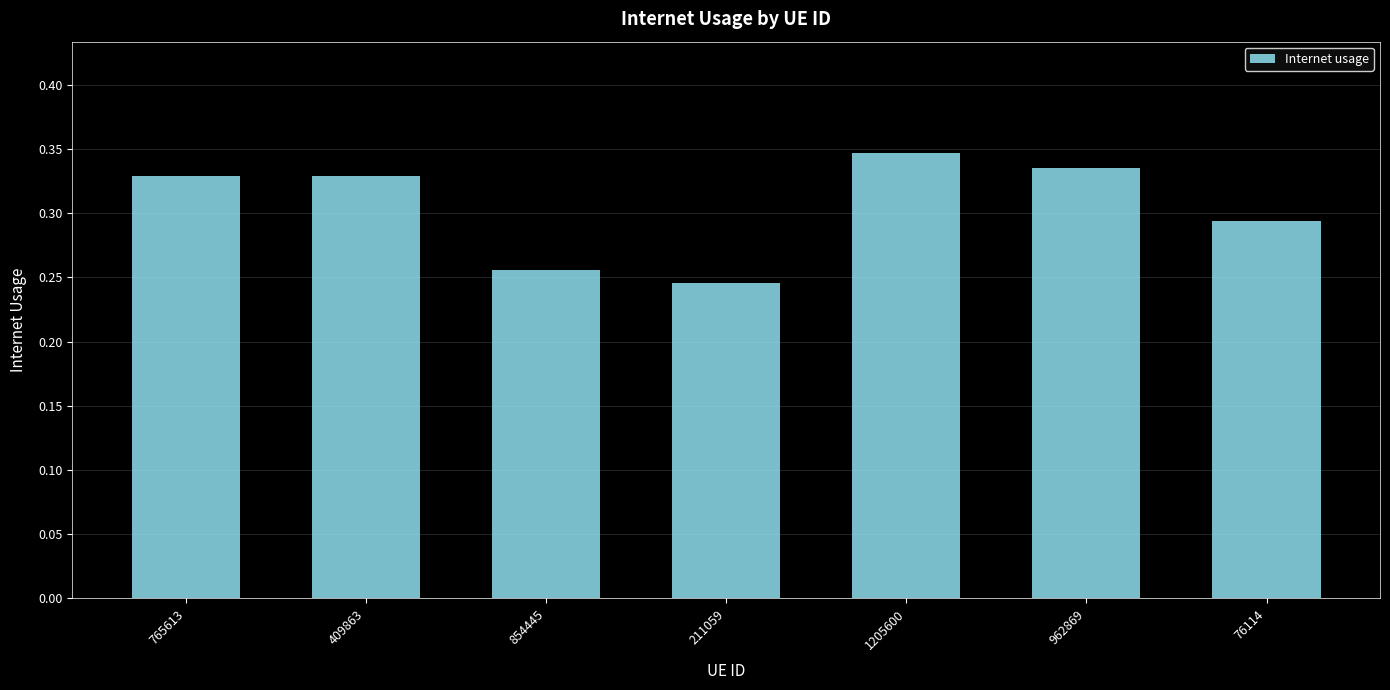

The value at 962869 is 0.5. True or false?

False